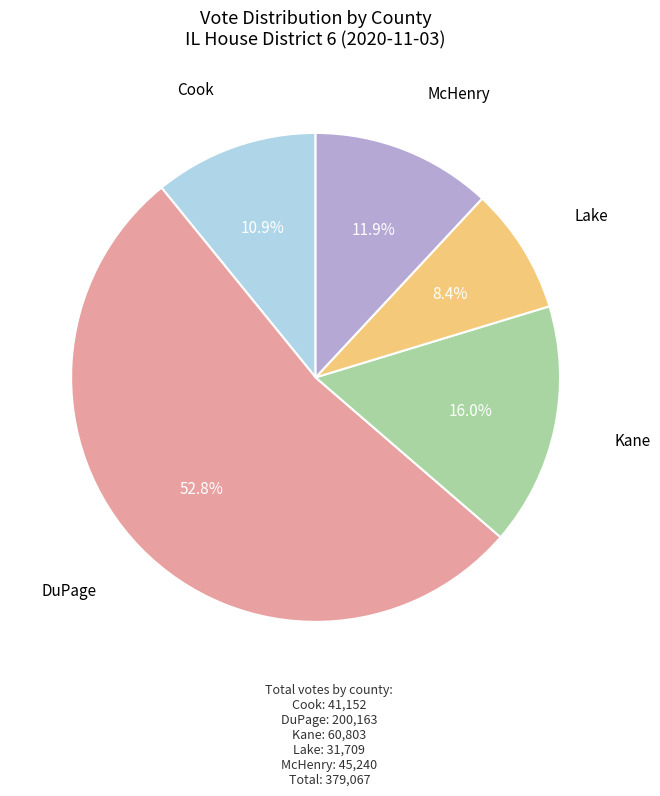

Which slice is the largest?

DuPage